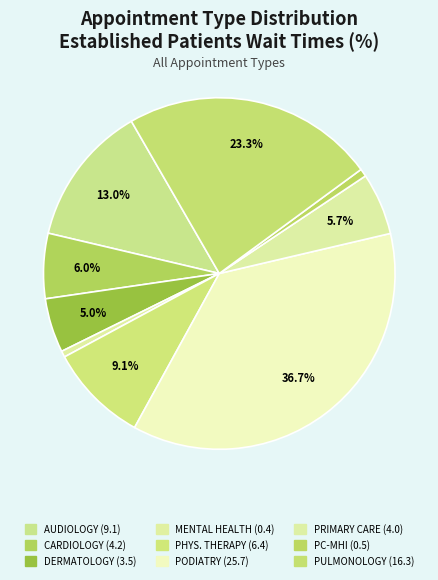

How many segments does this pie chart have?

9